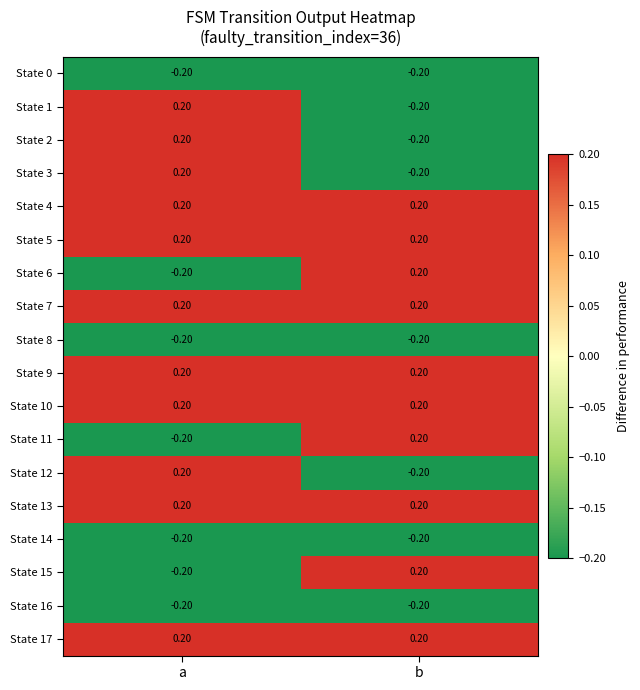

What is the difference between the highest and lowest values at b?

0.4